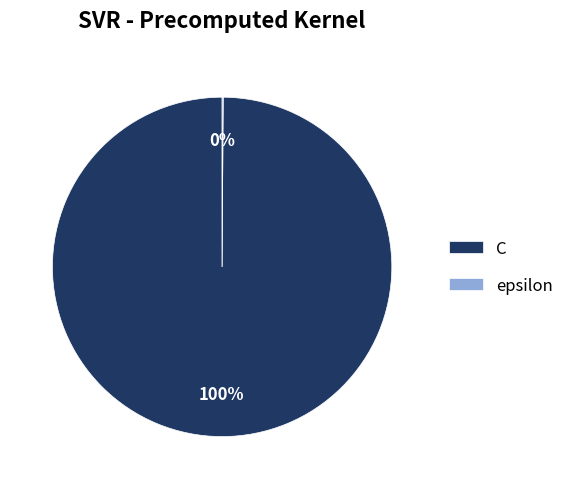

To the nearest percent, what is the average slice percentage?

50%